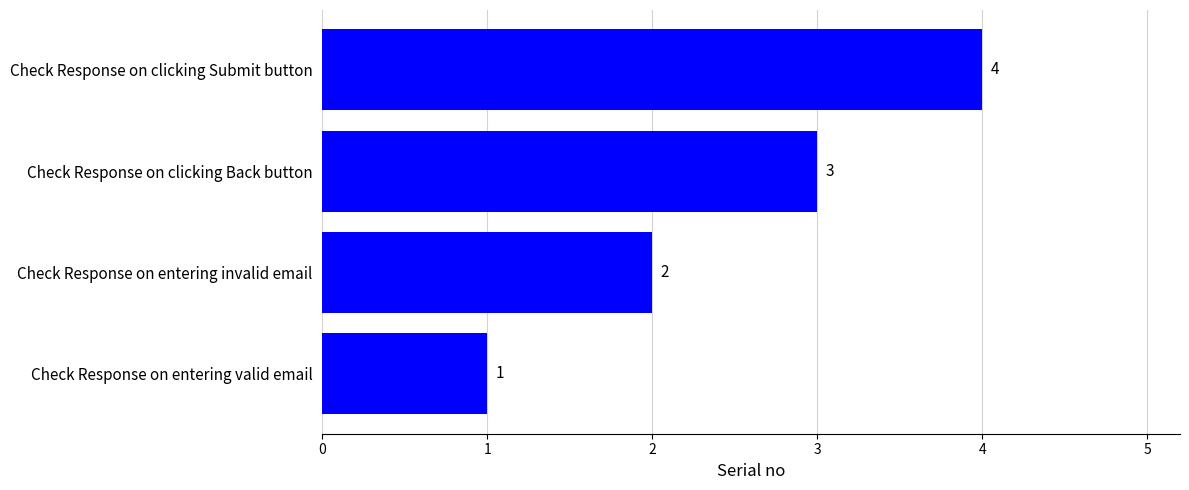

What is the sum of all values?

10